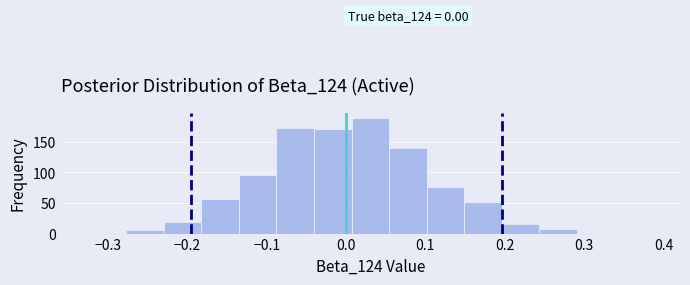

Over which range of the x-axis is the bar tallest?

0.01 to 0.05